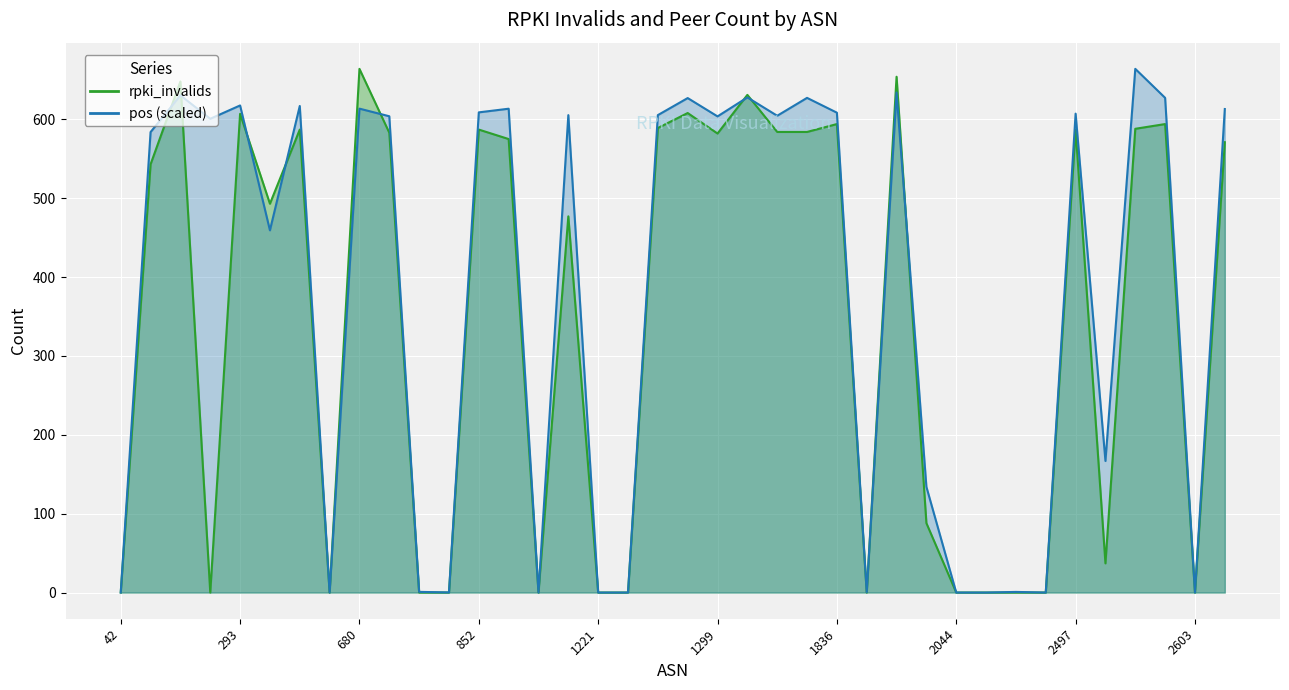

True or false: pos has a value of 1.1 at 2119.

False